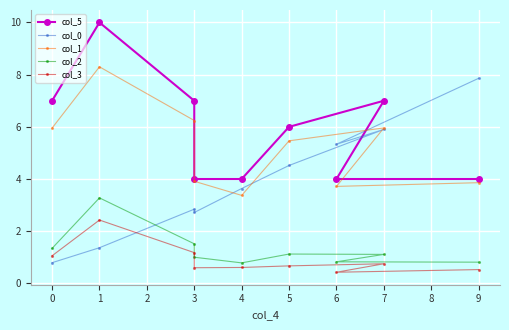

How many lines are shown in the chart?

5